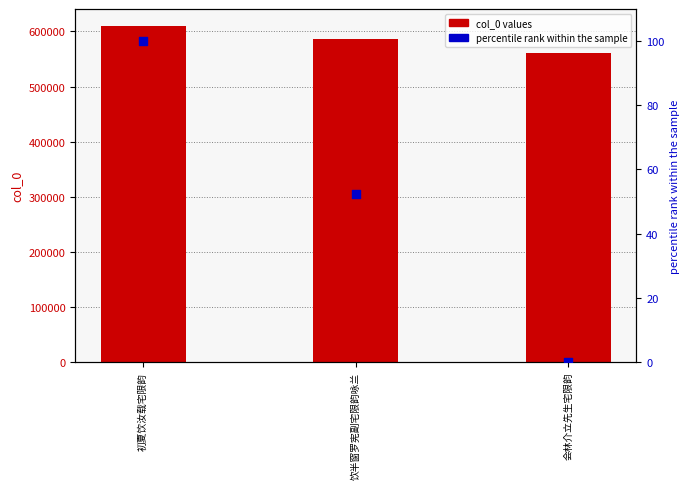

At how many categories does at least one series exceed 422238?

3